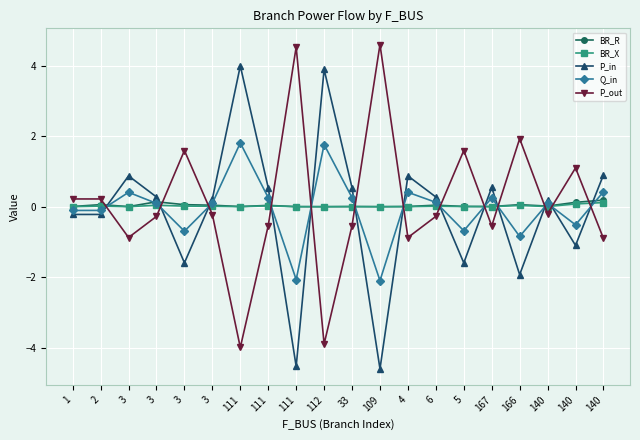

How many times do BR_X and Q_in cross each other?

13